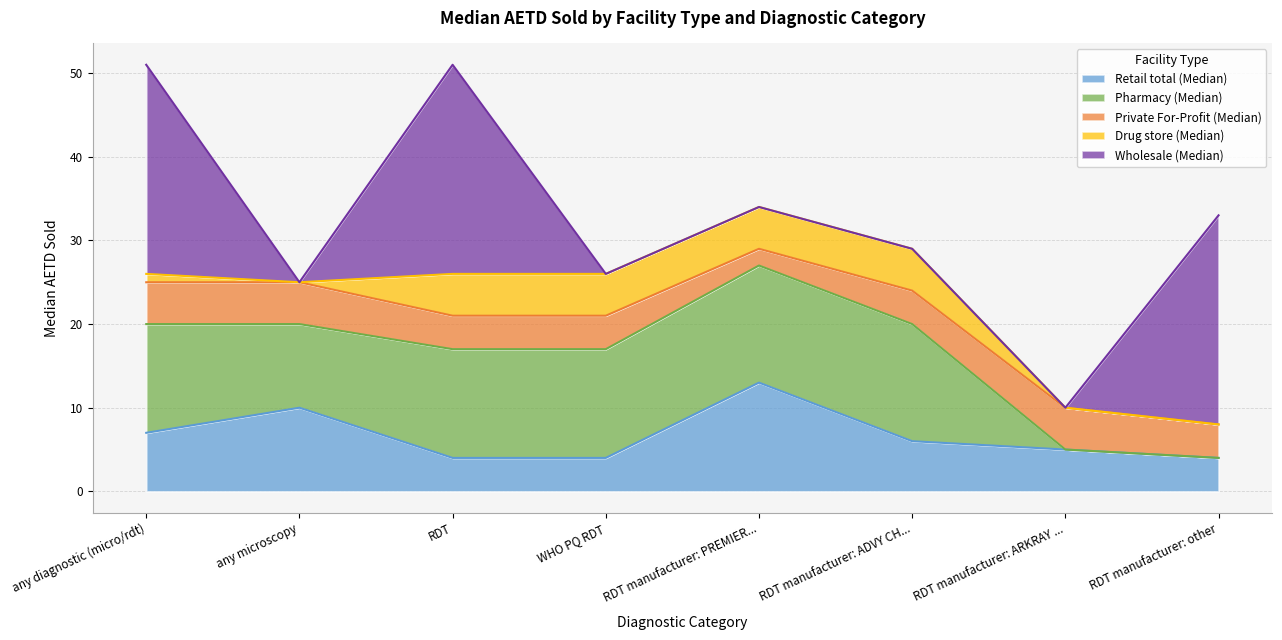

What is the total value across all series at WHO PQ RDT?

26